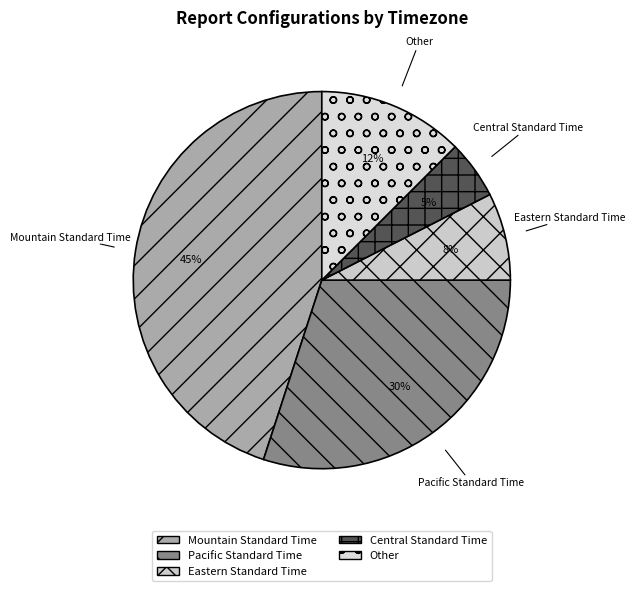

Is it true that Pacific Standard Time is 30% of the pie?

True